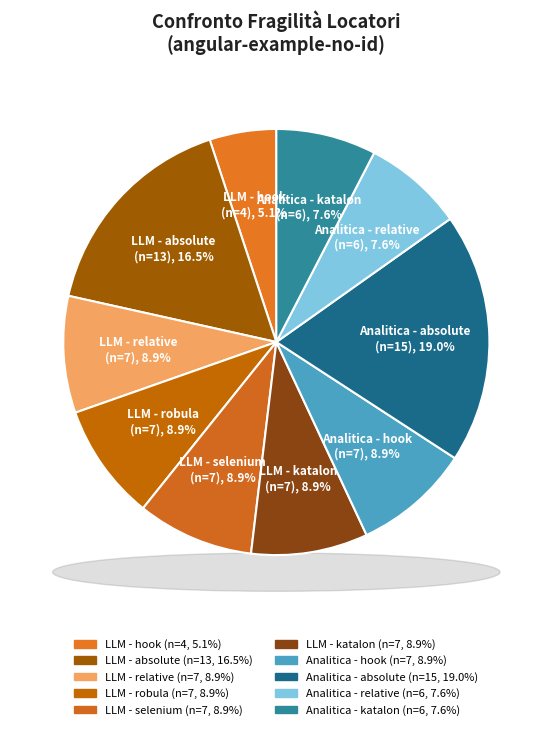

Is Analitica - hook the majority of the pie?

No